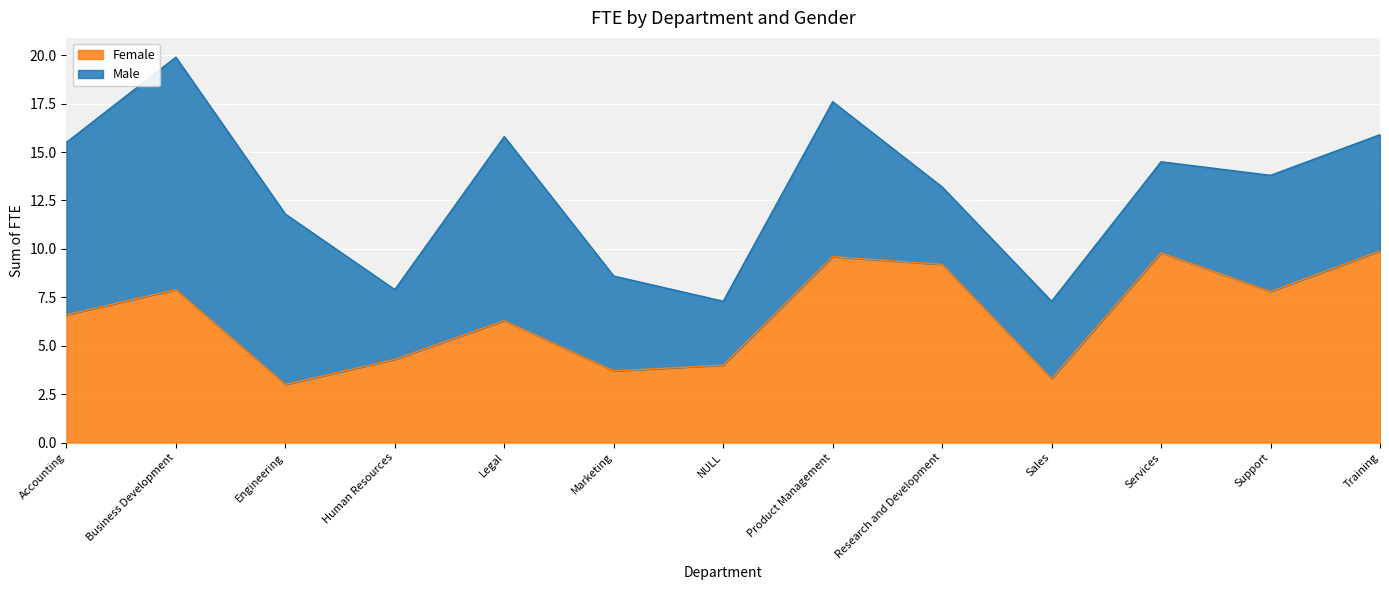

What is the sum of all values?

85.4